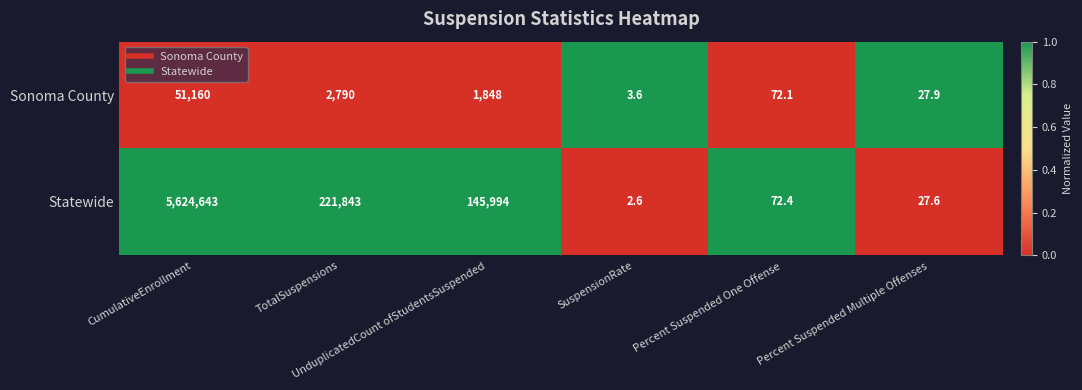

Which series has the largest total across all categories?

Statewide